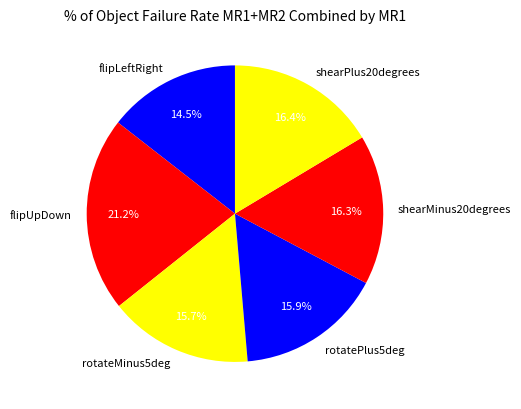

To the nearest percent, what is the difference between the largest and smallest slice percentages?

7%